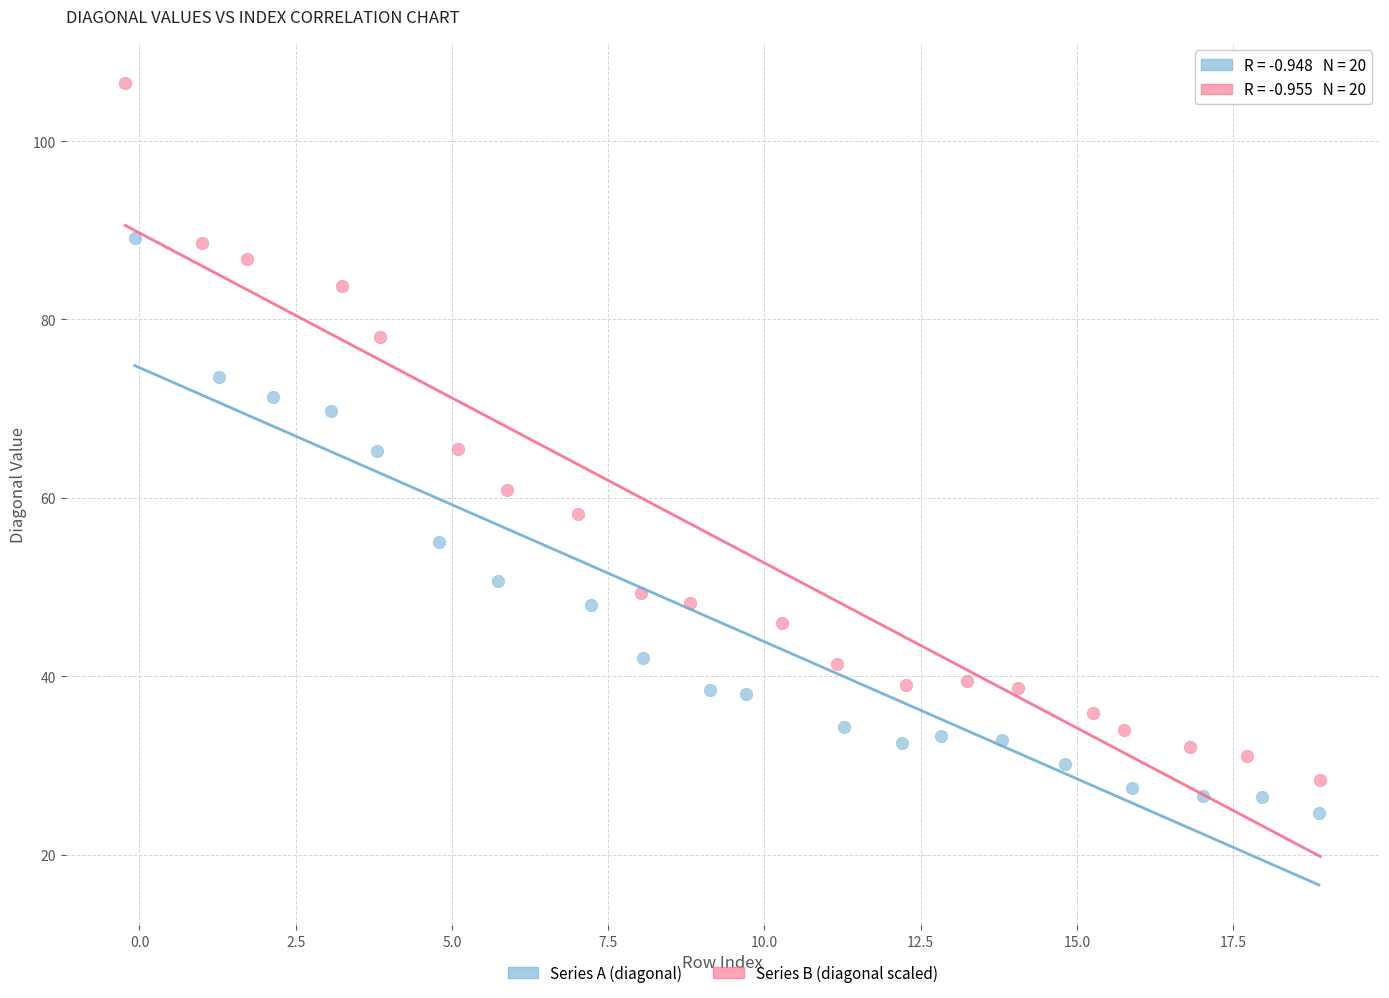

What are all the series names shown in the legend?

Series A (diagonal), Series B (diagonal scaled)